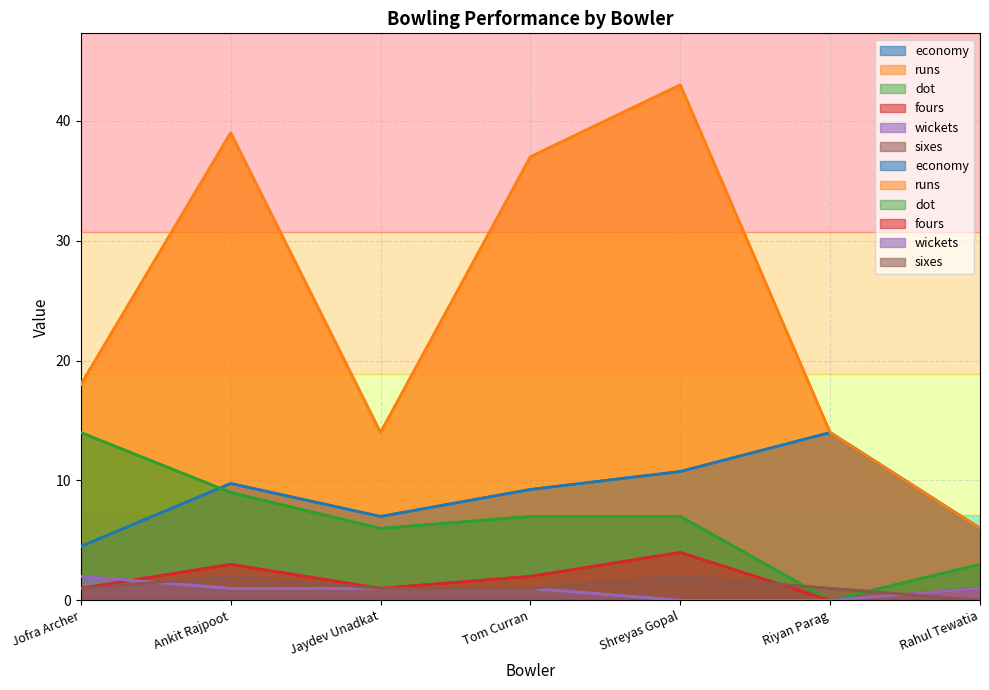

True or false: economy and sixes cross at least once.

False